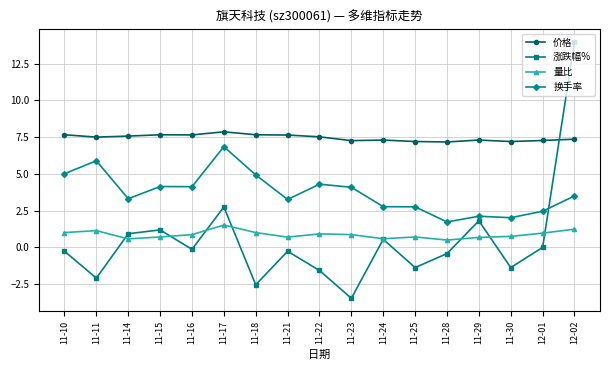

Does the chart display data point markers on the line(s)?

Yes